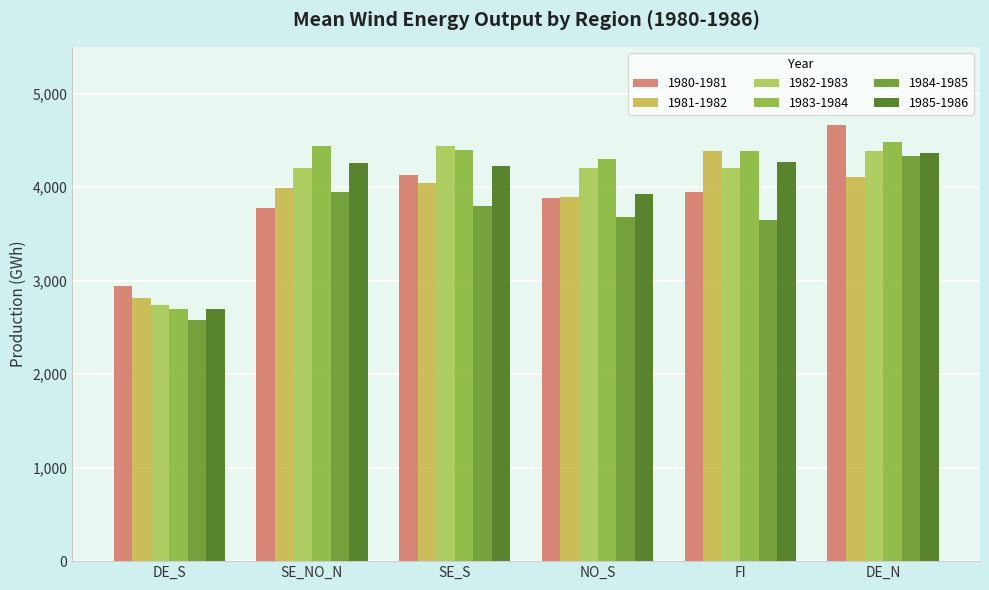

Are the bars grouped side by side (vs. stacked)?

Yes